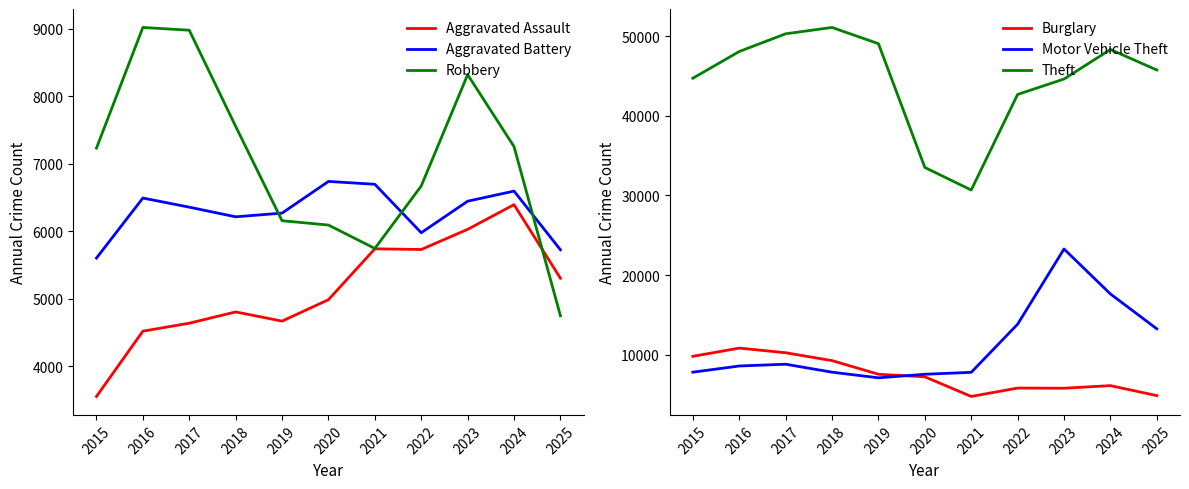

Which series has the largest total across all categories?

Theft